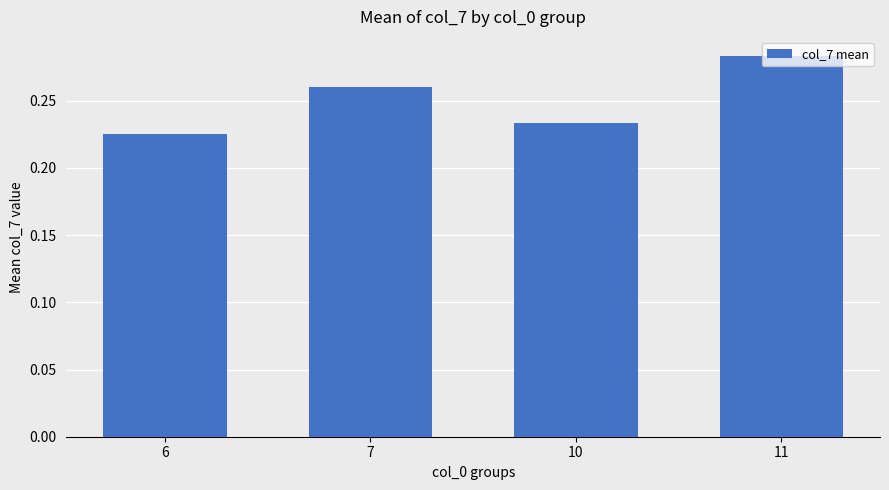

True or false: the data shows 0.1 at 6.

False